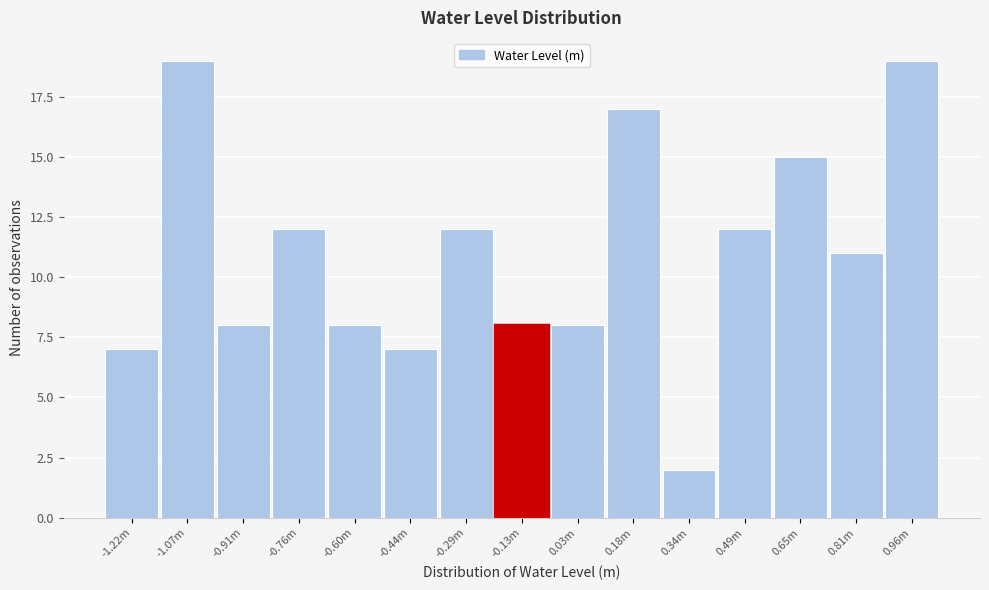

Reading right to left, extract all data points from this chart.

0.96m=19	0.81m=11	0.65m=15	0.49m=12	0.34m=2	0.18m=17	0.03m=8	-0.13m=8	-0.29m=12	-0.44m=7	-0.60m=8	-0.76m=12	-0.91m=8	-1.07m=19	-1.22m=7